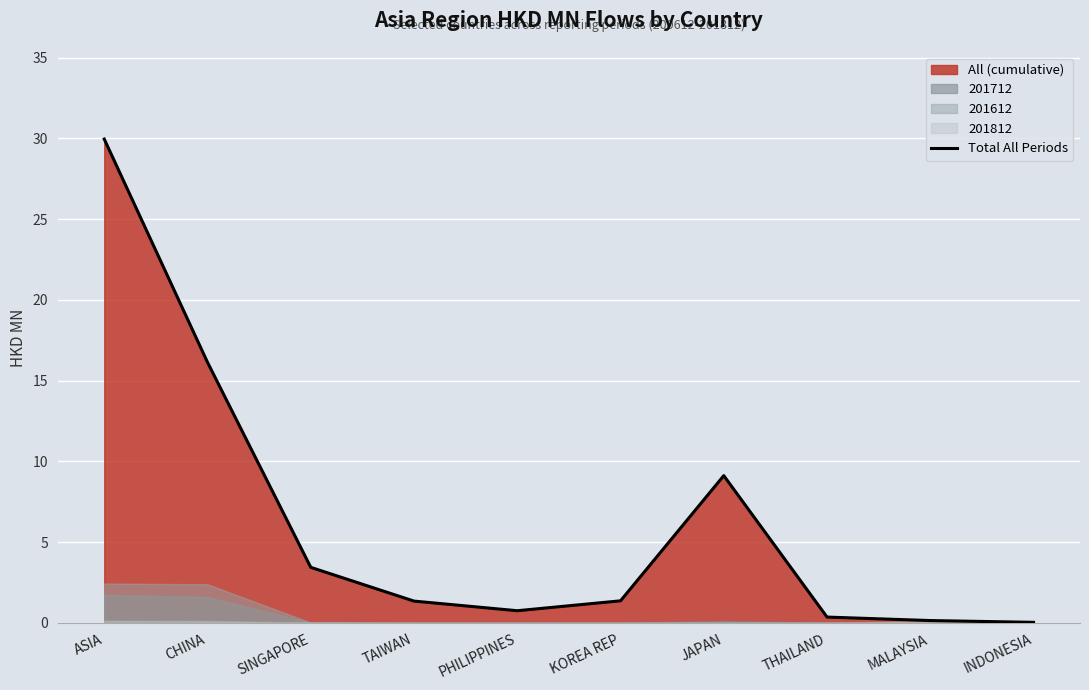

What position from the right is CHINA?

9